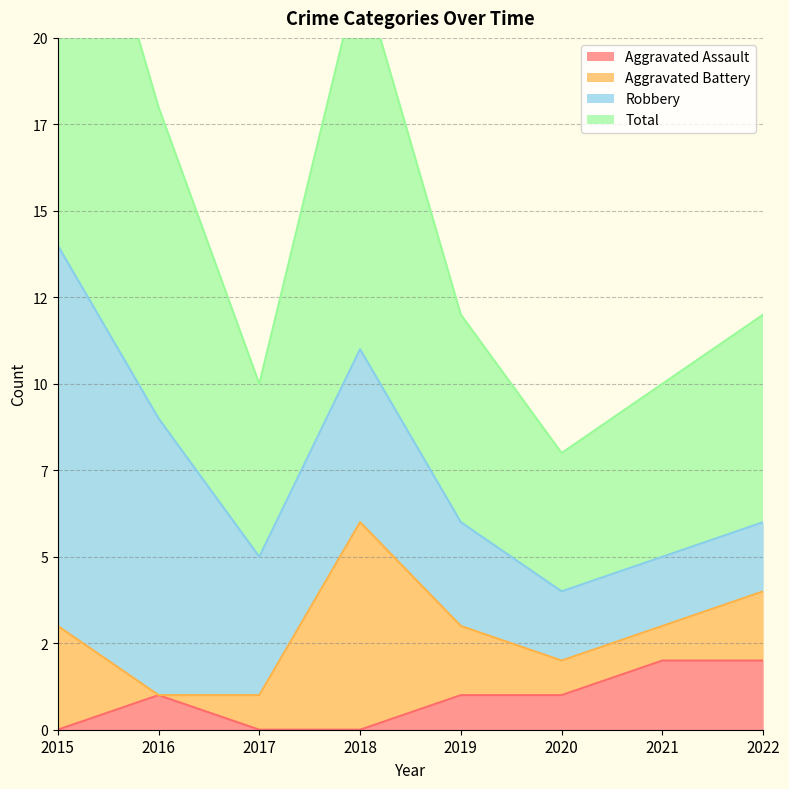

What is the spread (max minus min) of values at 2018?

11